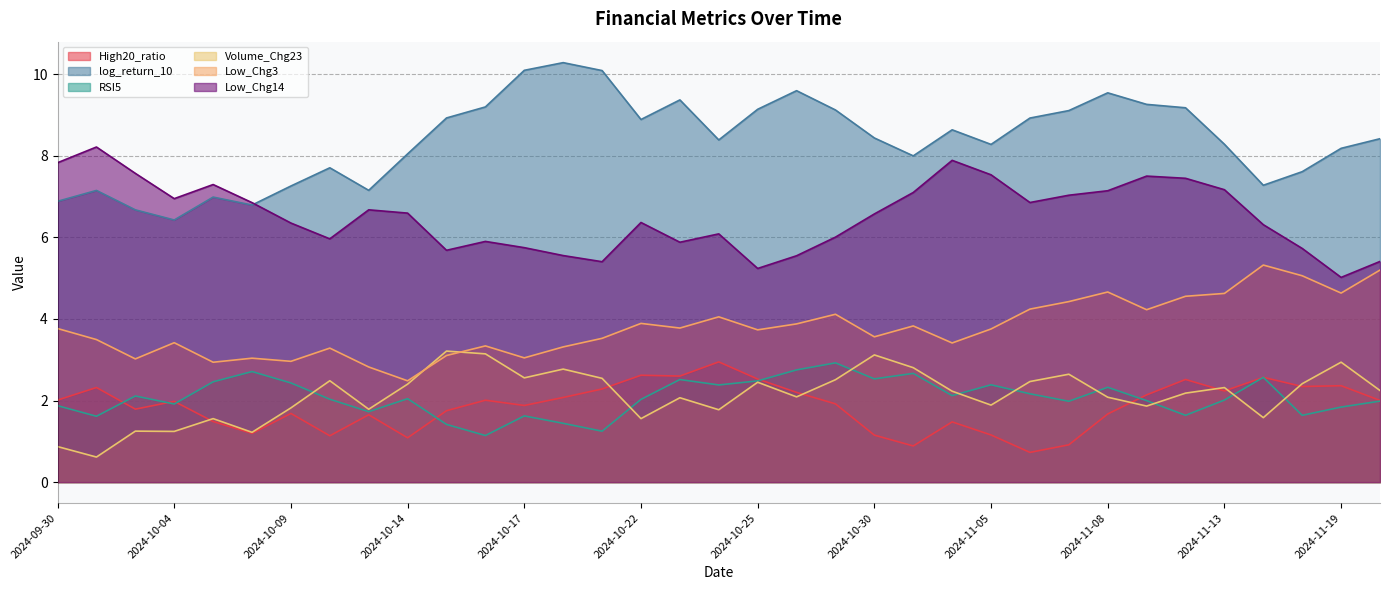

At which category does High20_ratio reach its first local valley?

2024-10-03